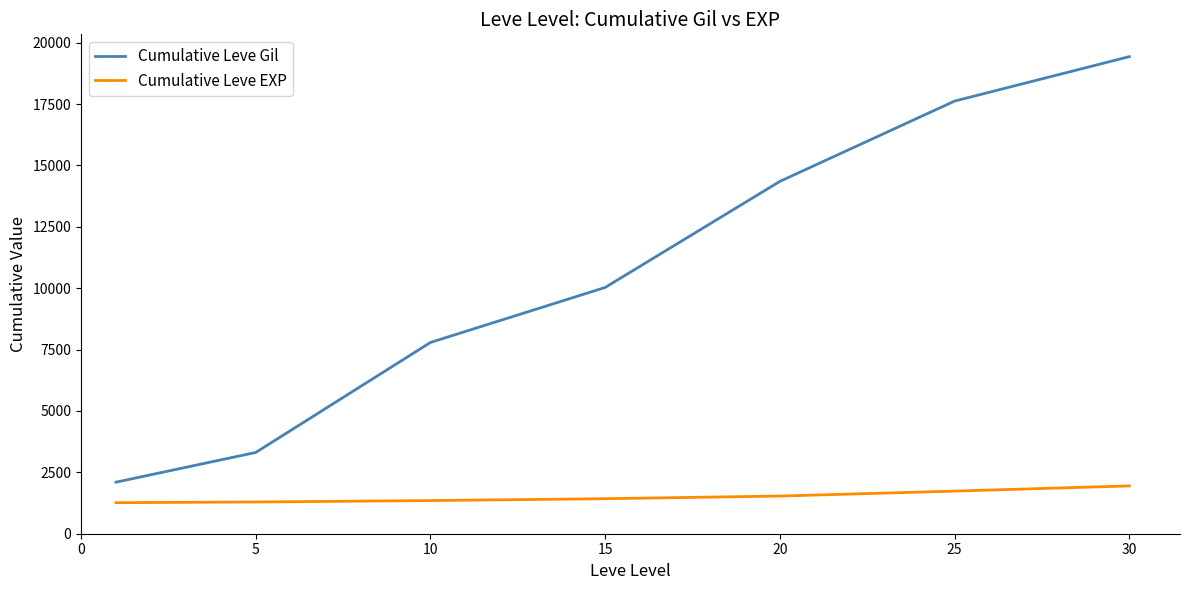

True or false: Cumulative Leve EXP and Cumulative Leve Gil cross at least once.

False